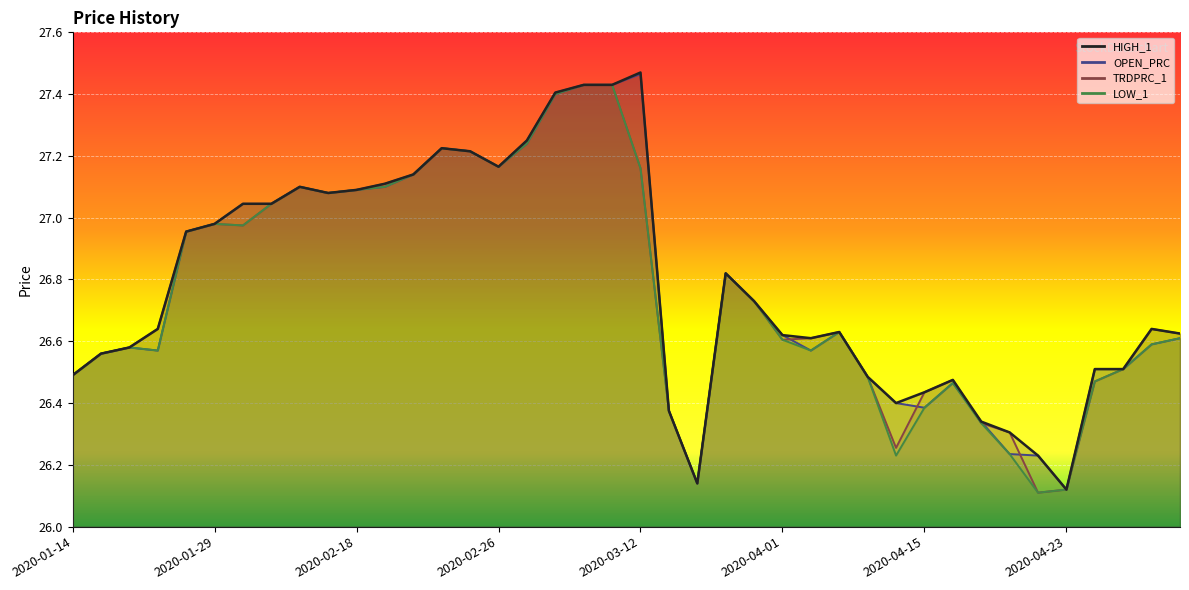

What is the label of the 8th point from the left?

2020-02-12